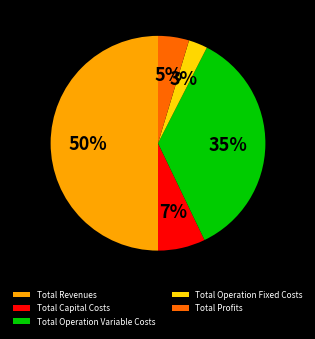

Rank the categories by value from lowest to highest.

Total Operation Fixed Costs, Total Profits, Total Capital Costs, Total Operation Variable Costs, Total Revenues